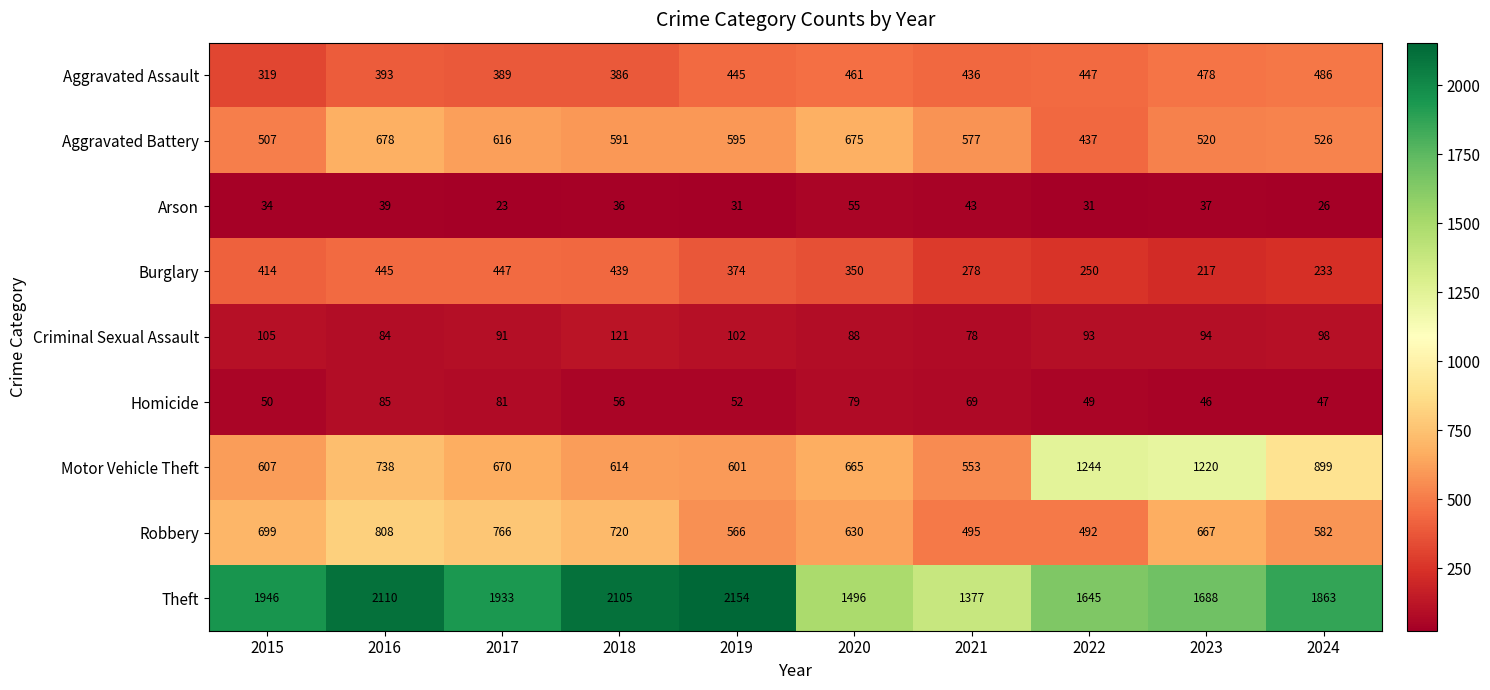

At 2017, list the series in order from smallest to largest.

Arson, Homicide, Criminal Sexual Assault, Aggravated Assault, Burglary, Aggravated Battery, Motor Vehicle Theft, Robbery, Theft